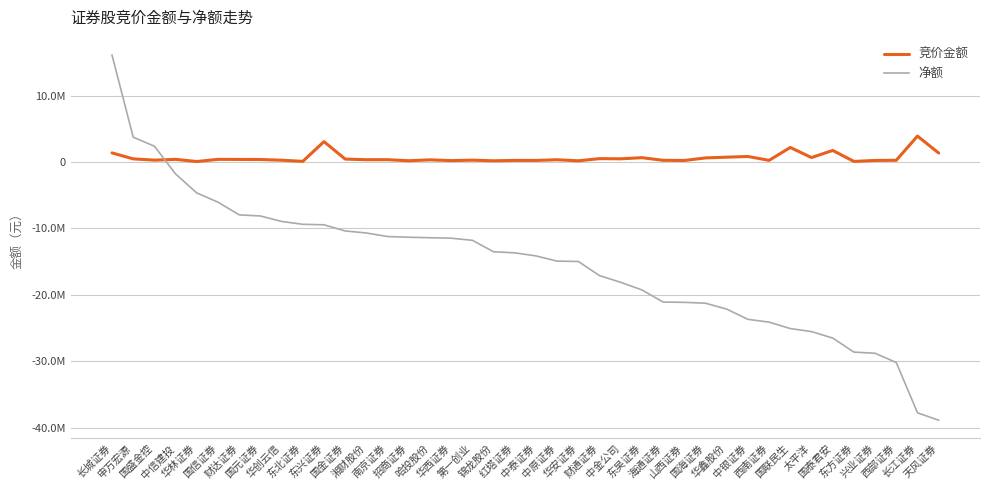

Which series changed the most between 申万宏源 and 太平洋?

净额